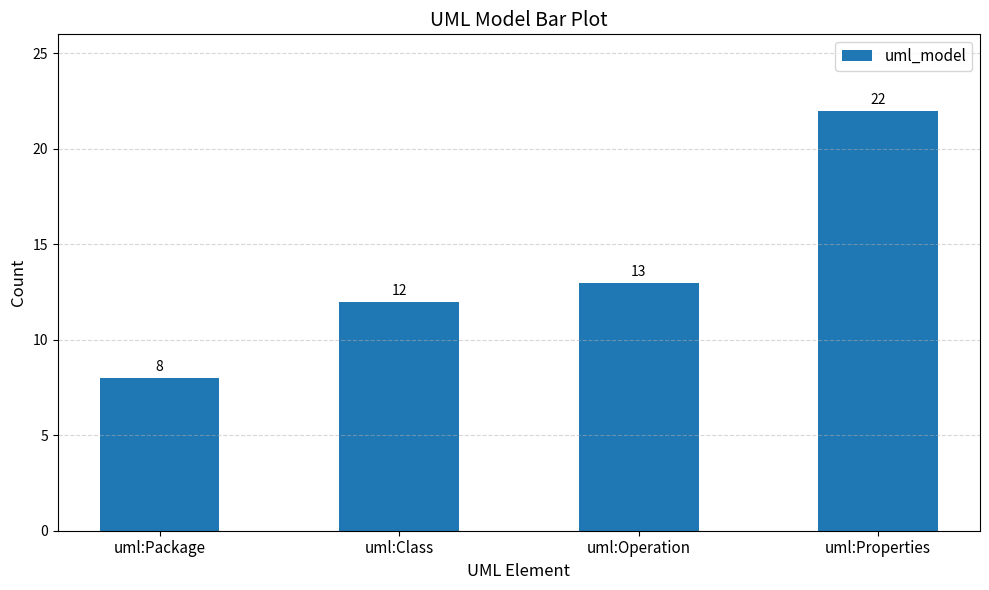

Reading left to right, transcribe all the data shown in this chart.

uml:Package=8	uml:Class=12	uml:Operation=13	uml:Properties=22